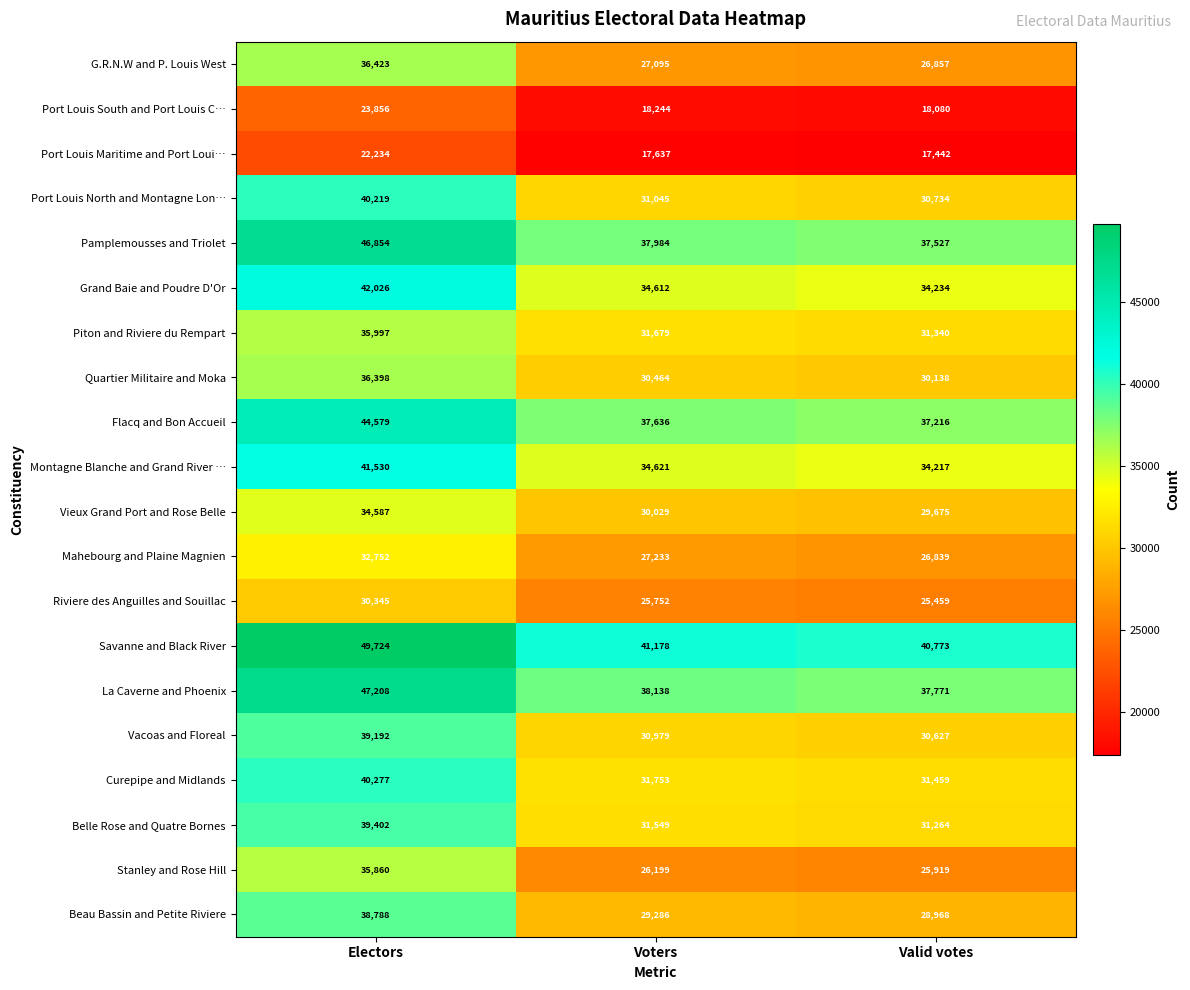

What is the greatest value displayed?

49724